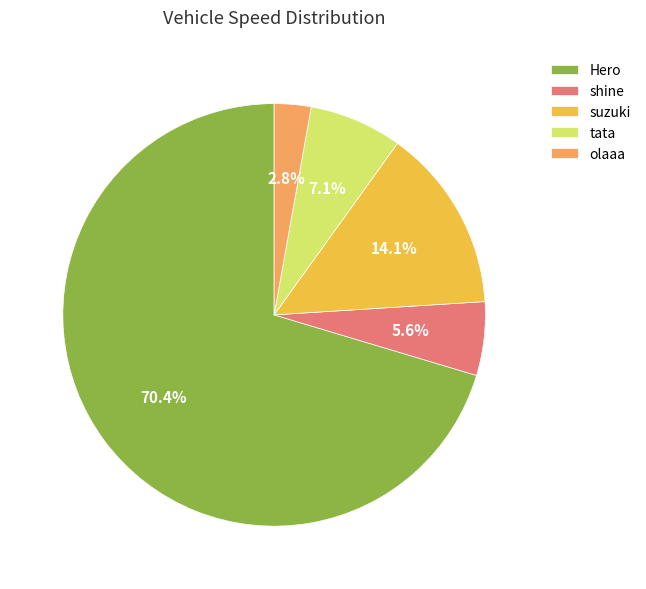

Does olaaa represent more than half of the total?

No